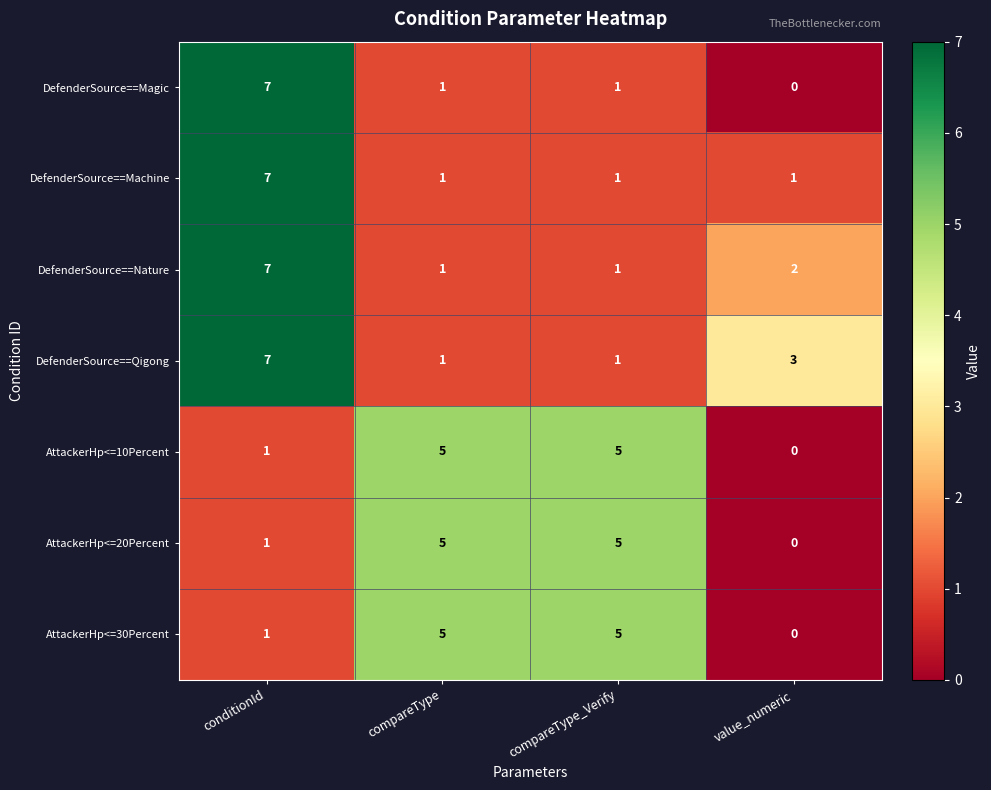

At which label is AttackerHp<=10Percent closest to 2?

conditionId